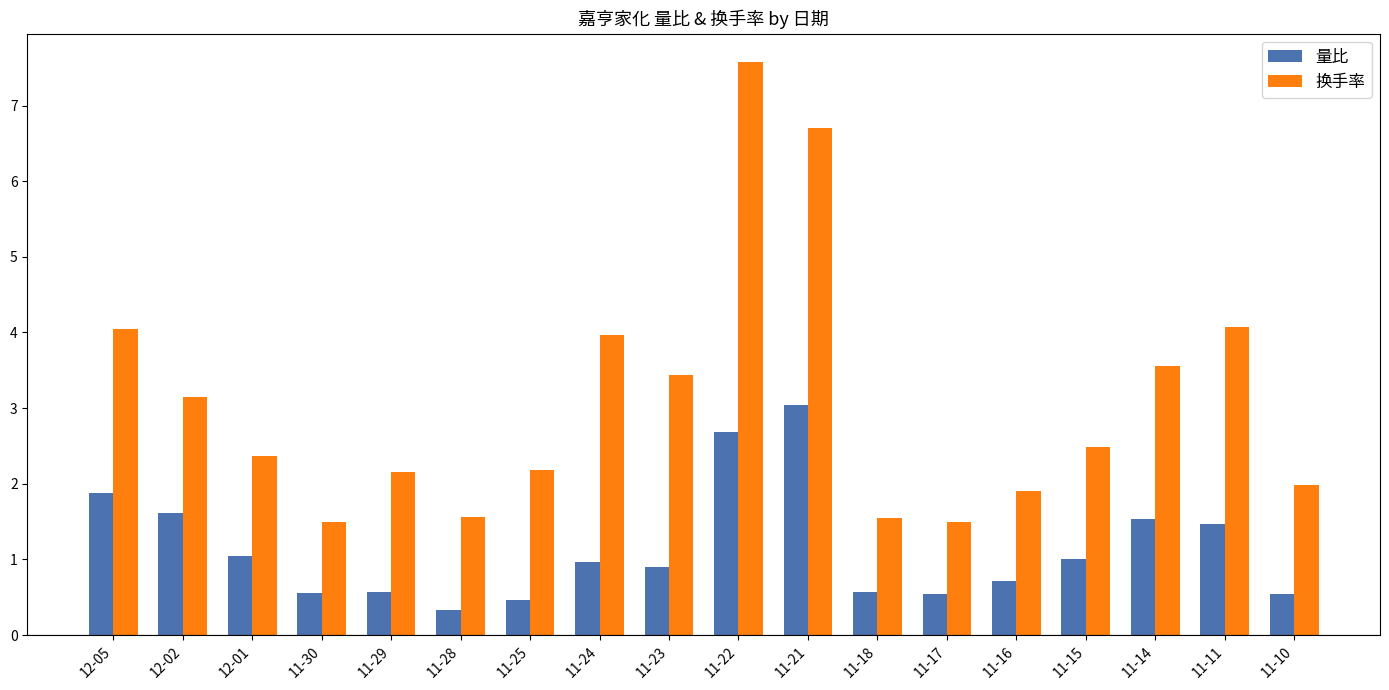

At which label does 量比 reach its minimum?

11-28